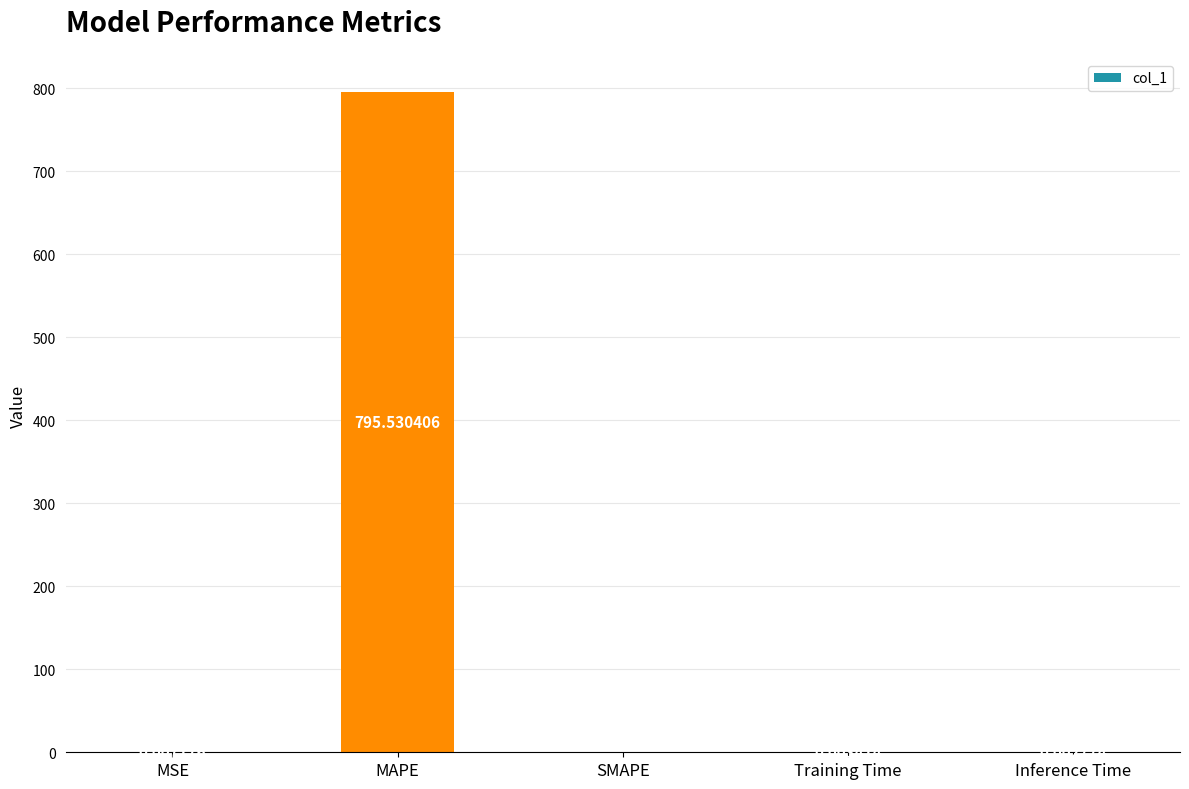

Which label corresponds to the largest value in the chart?

MAPE